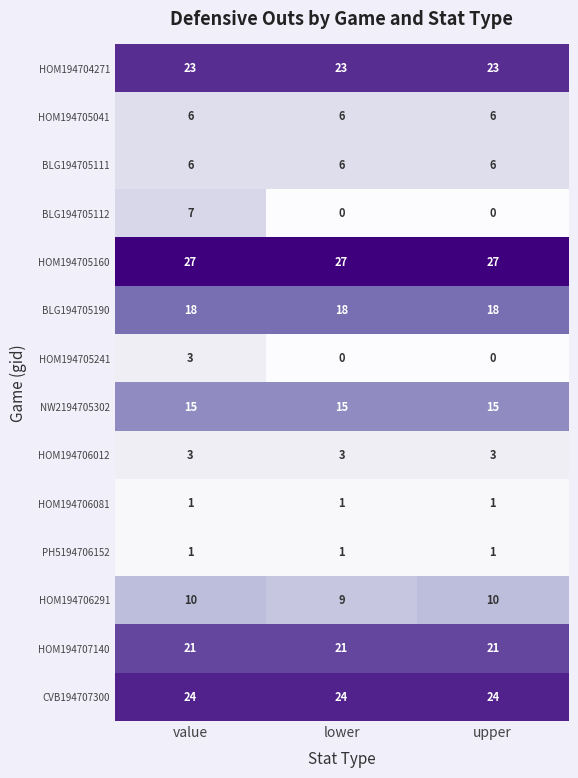

Between value and lower, which series saw the biggest shift?

BLG194705112